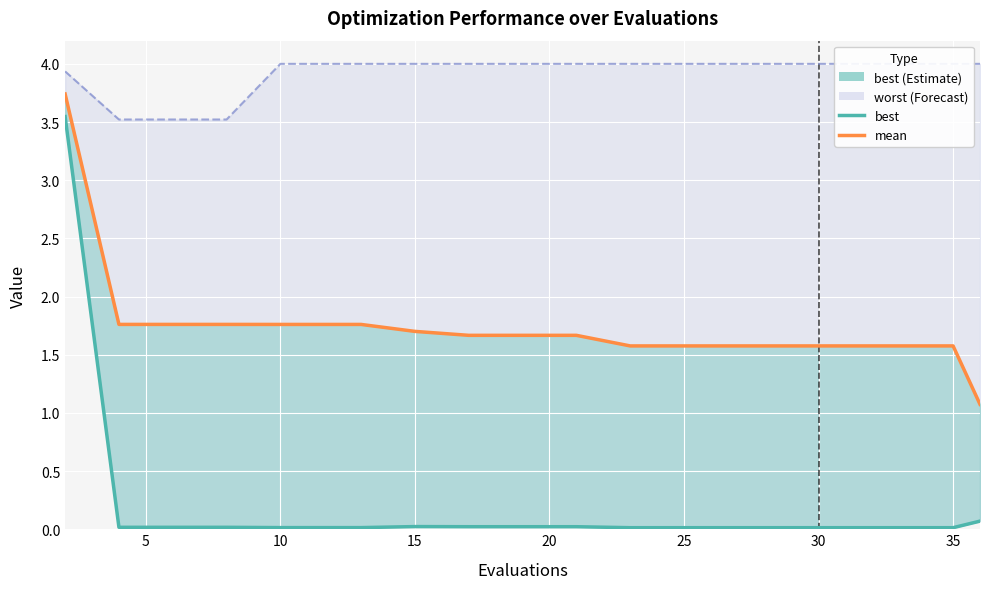

What is the label of the 14th point from the right?

30